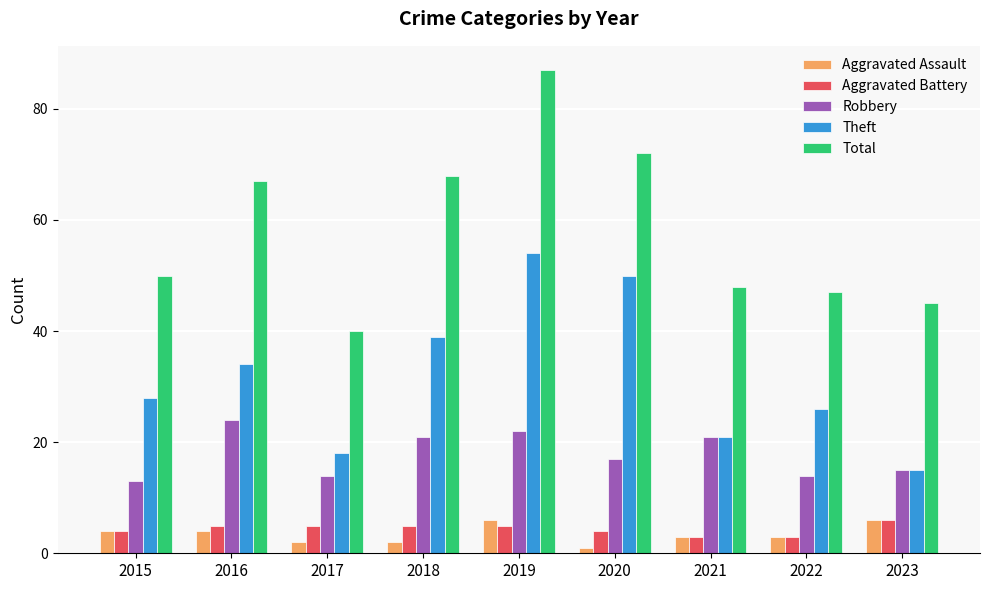

List the labels in order of Theft value, largest first.

2019, 2020, 2018, 2016, 2015, 2022, 2021, 2017, 2023